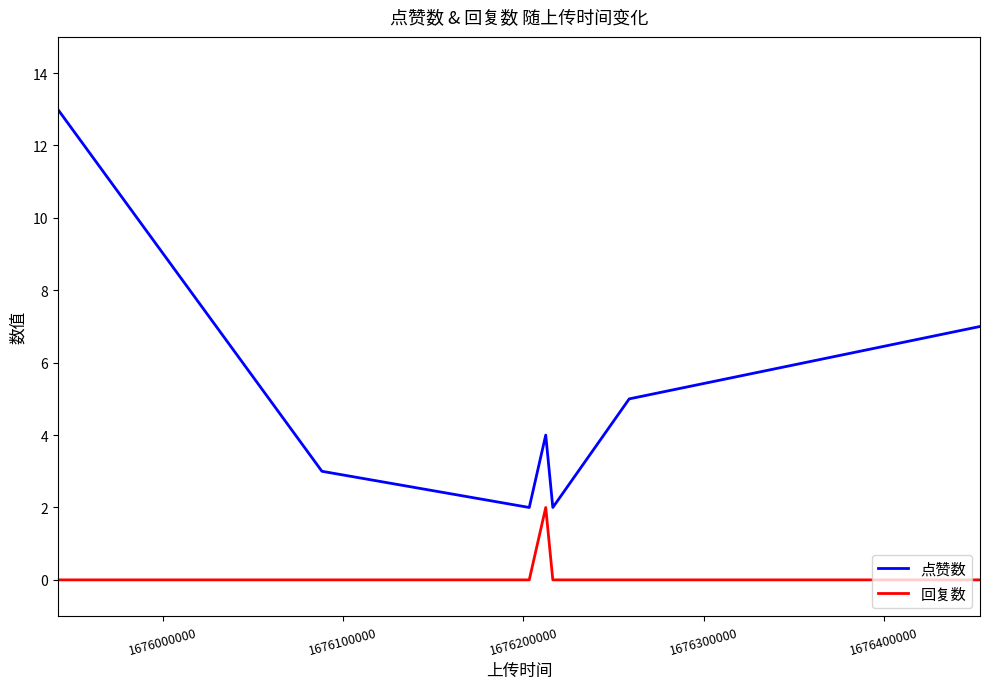

Reading left to right, transcribe all the data shown in this chart.

点赞数: 13	3	2	4	2	5	7
回复数: 0	0	0	2	0	0	0